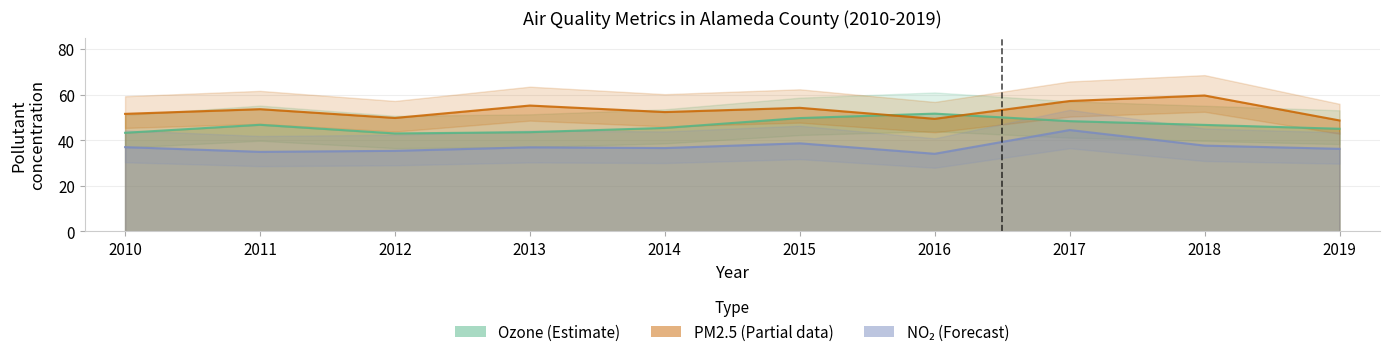

Between 2016 and 2018, which is larger?

2016